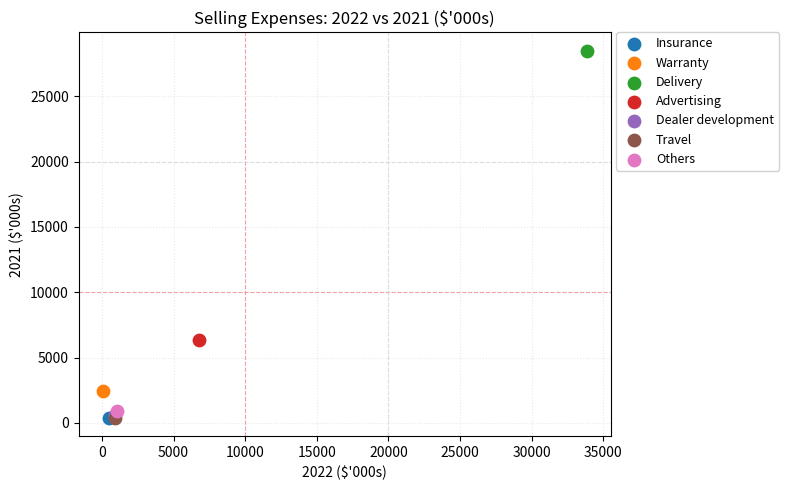

What are all the series names shown in the legend?

Insurance, Warranty, Delivery, Advertising, Dealer development, Travel, Others